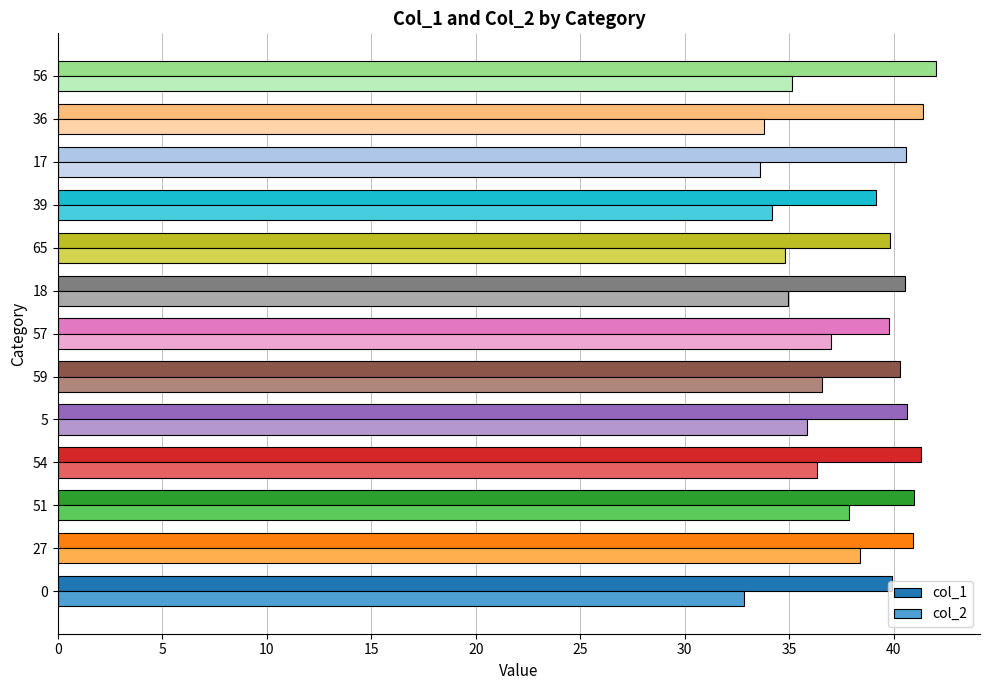

How many categories are shown in the chart?

13